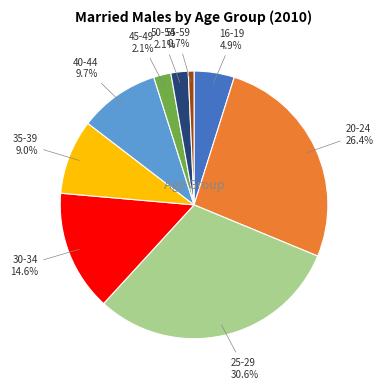

How many segments does this pie chart have?

9